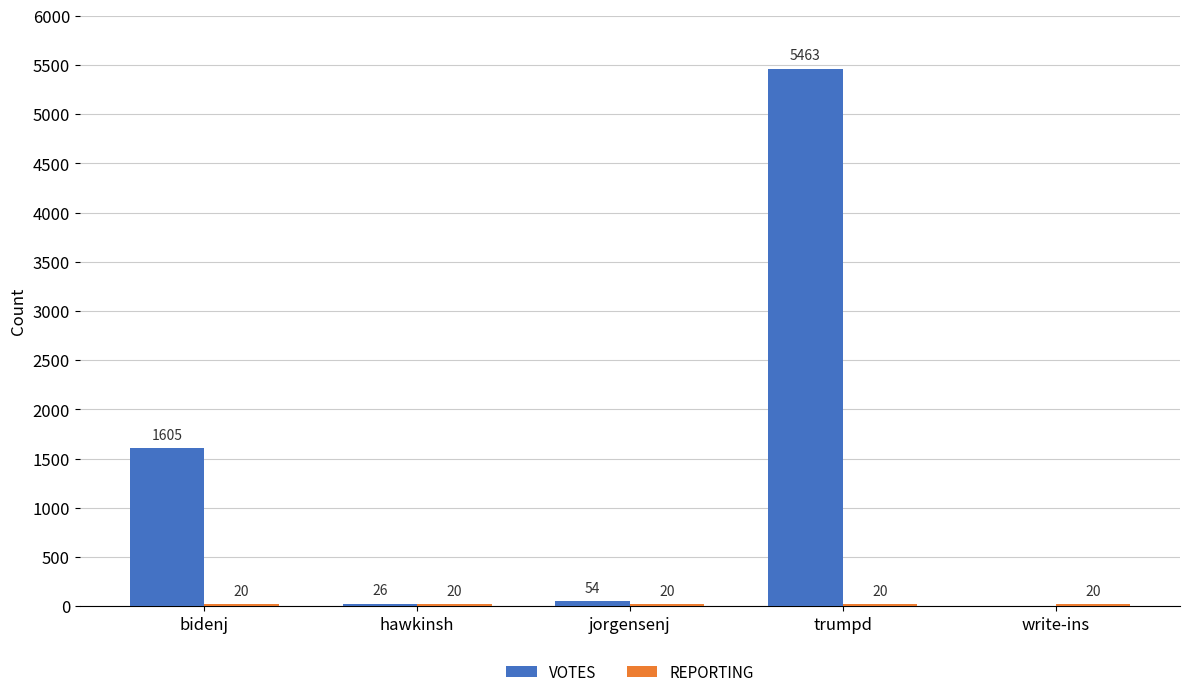

What is the maximum value shown in the chart?

5463